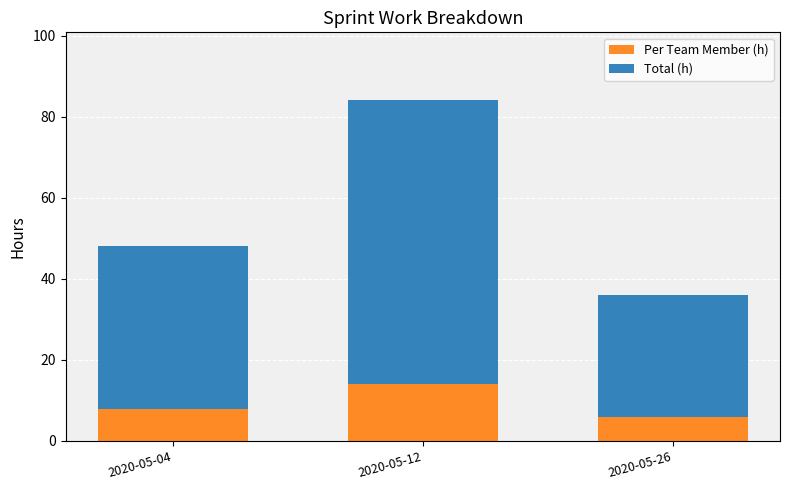

What value does the Per Team Member (h) series have at 2020-05-12?

14